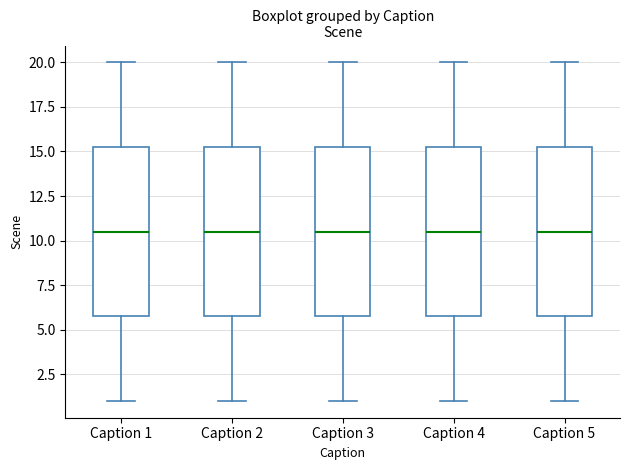

Reading left to right, read every box against the y-axis: the position of its median line, the range the box covers, and the ends of its whiskers. The values are not printed on the chart, so give them approximately, as read against the axis.

Caption 1: median 10.5, box 6.0 to 15.5, whiskers 1.0 to 20.0
Caption 2: median 10.5, box 6.0 to 15.5, whiskers 1.0 to 20.0
Caption 3: median 10.5, box 6.0 to 15.5, whiskers 1.0 to 20.0
Caption 4: median 10.5, box 6.0 to 15.5, whiskers 1.0 to 20.0
Caption 5: median 10.5, box 6.0 to 15.5, whiskers 1.0 to 20.0